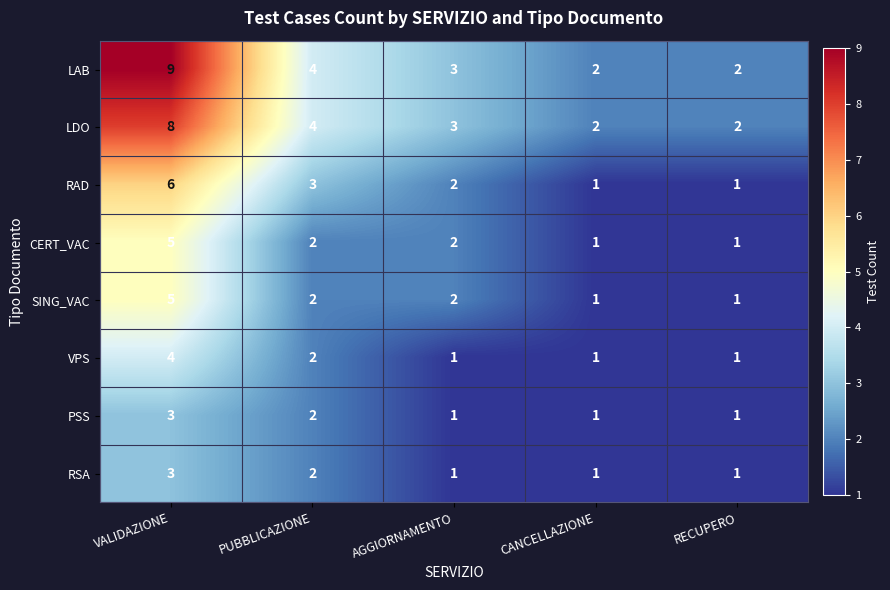

What is the greatest value displayed?

9